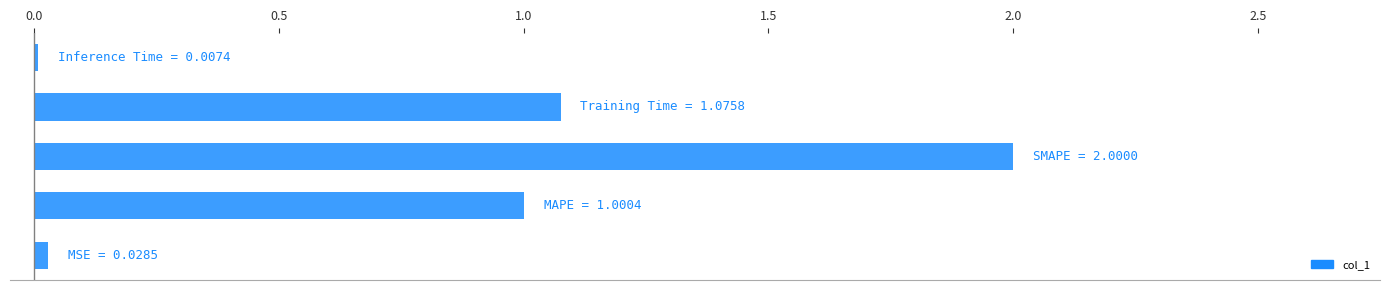

What is the sum of all values?

4.1